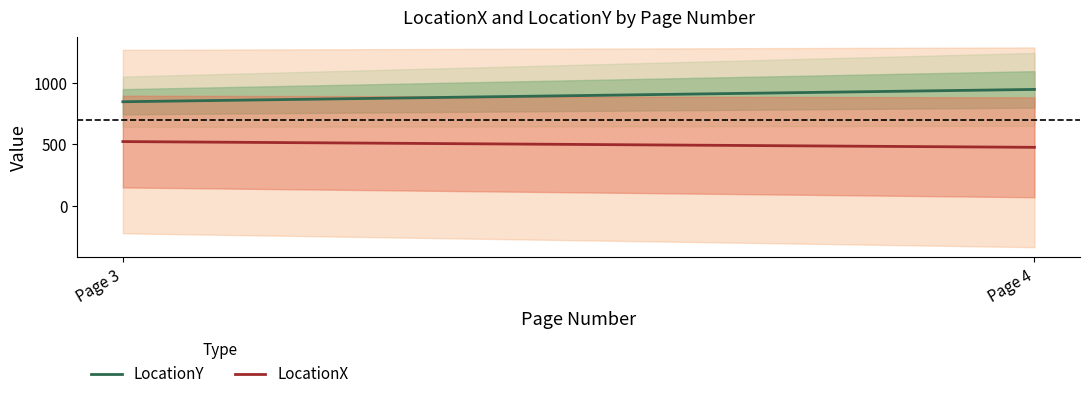

What is the maximum value for LocationX?

523.3